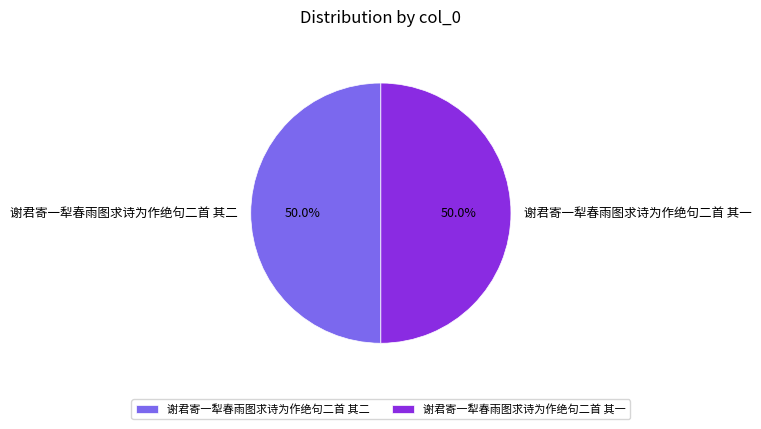

How much of the chart is everything except 谢君寄一犁春雨图求诗为作绝句二首 其一?

50.0%